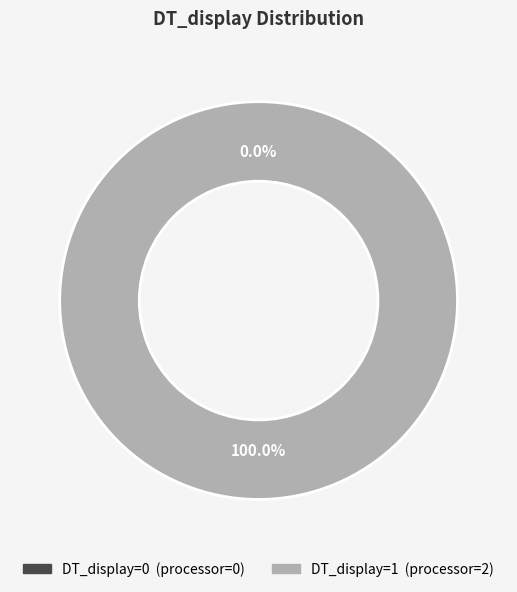

To the nearest percent, what is the average slice percentage?

50%